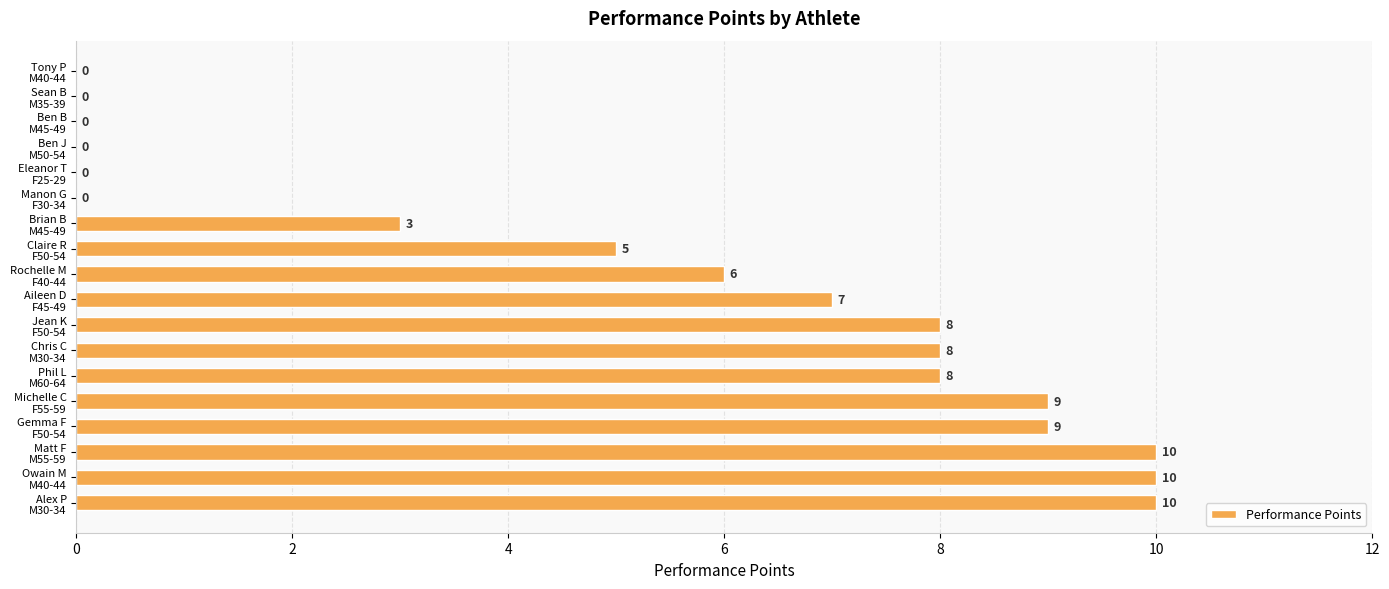

How many values are between 0 and 9?

15